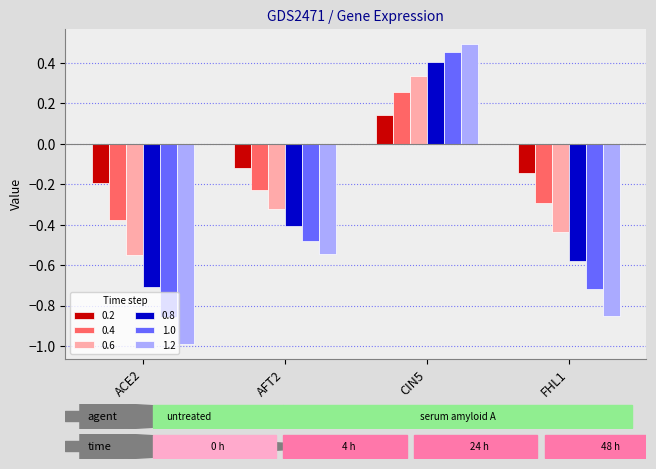

Is it true that 1.2 equals -1.0 at ACE2?

True